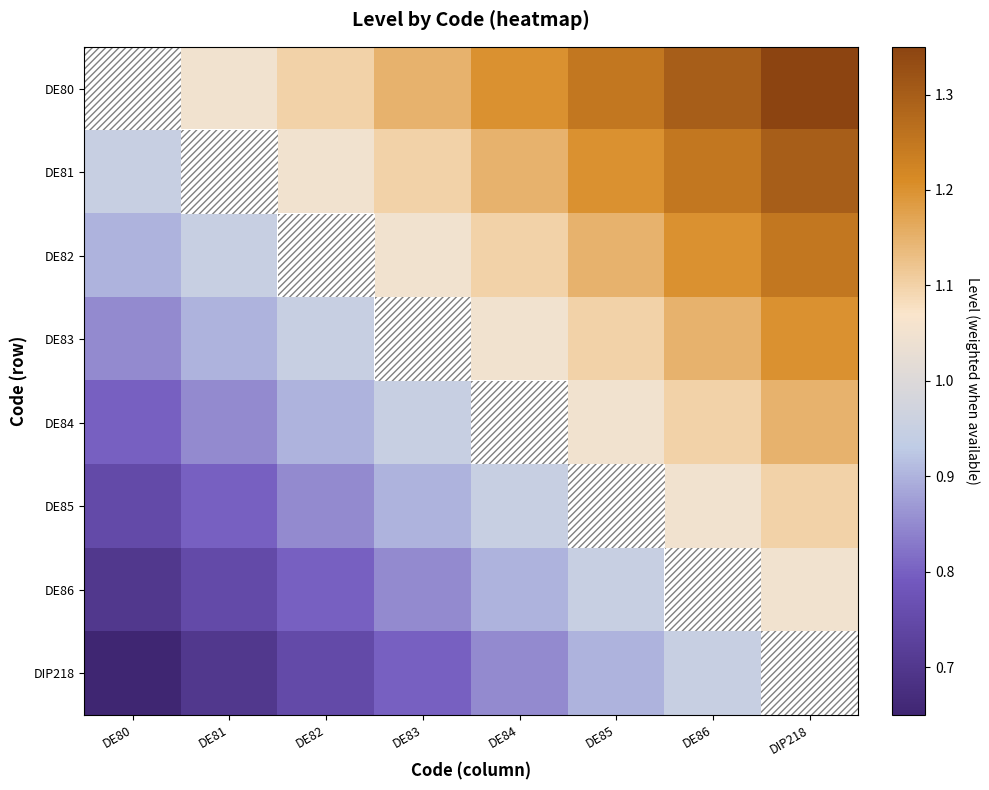

Where does the DE82 series first go above 1?

DE83